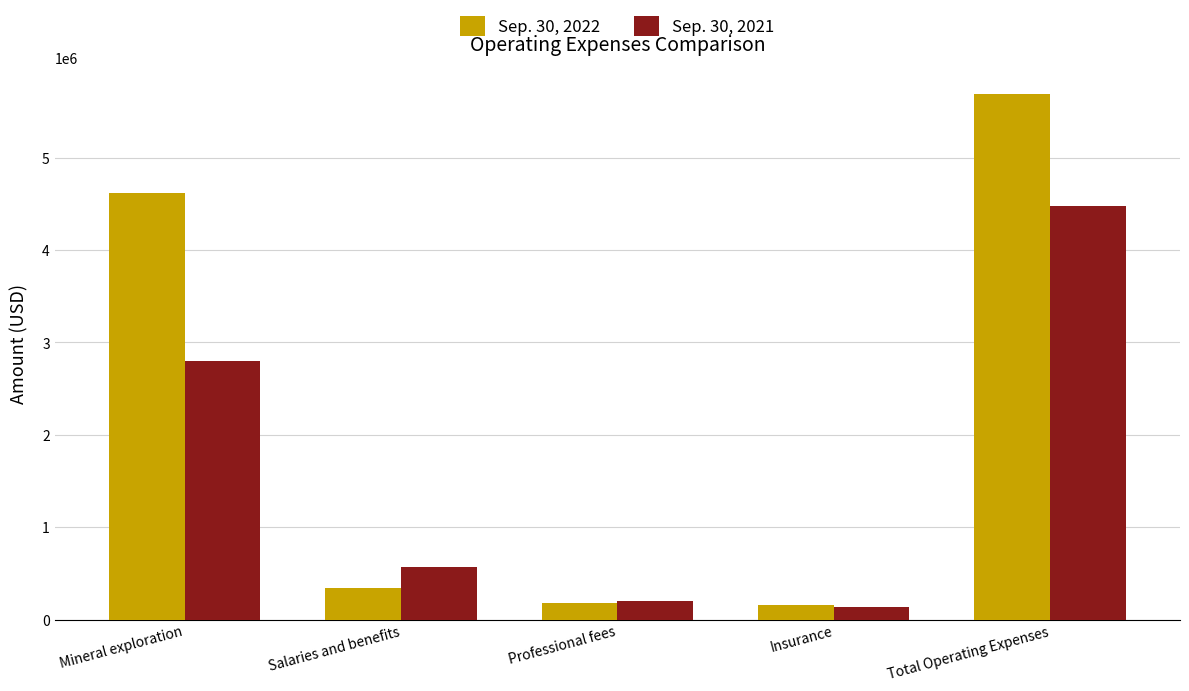

What is the difference between the highest and lowest values at Total Operating Expenses?

1215793